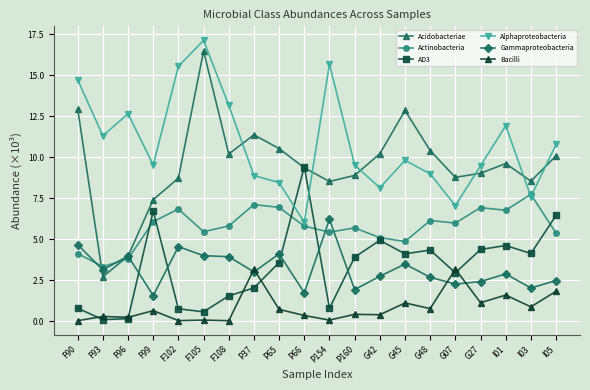

What is the spread (max minus min) of values at I03?

7.7